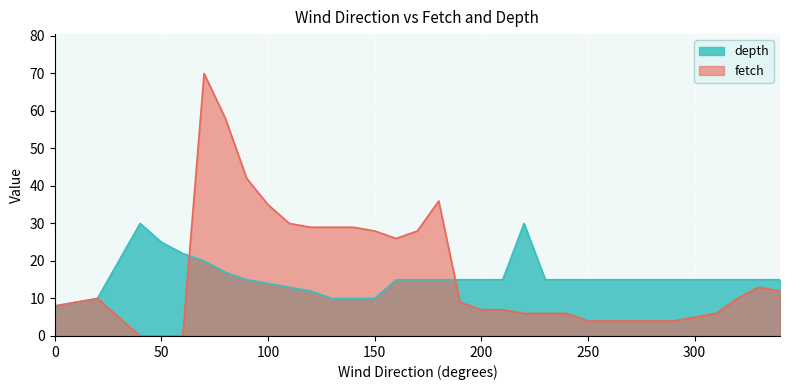

At which category does the chart reach its peak across all series?

40